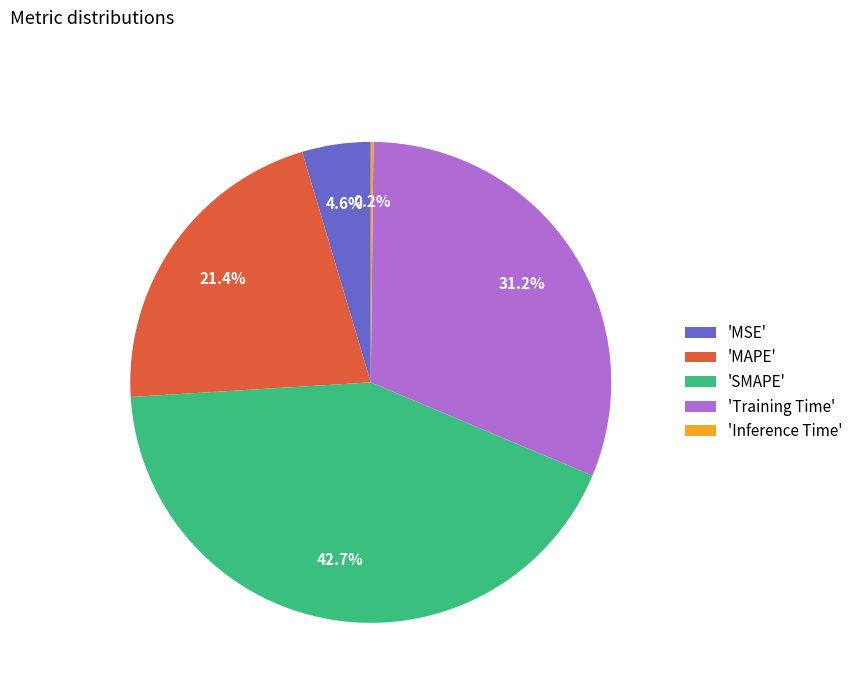

What portion of the pie excludes 'MAPE'?

78.6%